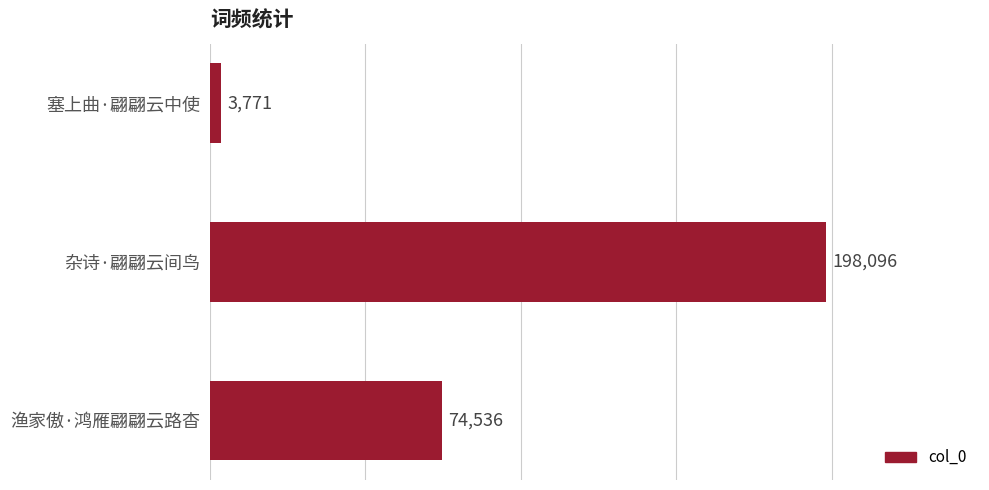

What is the average value?

92134